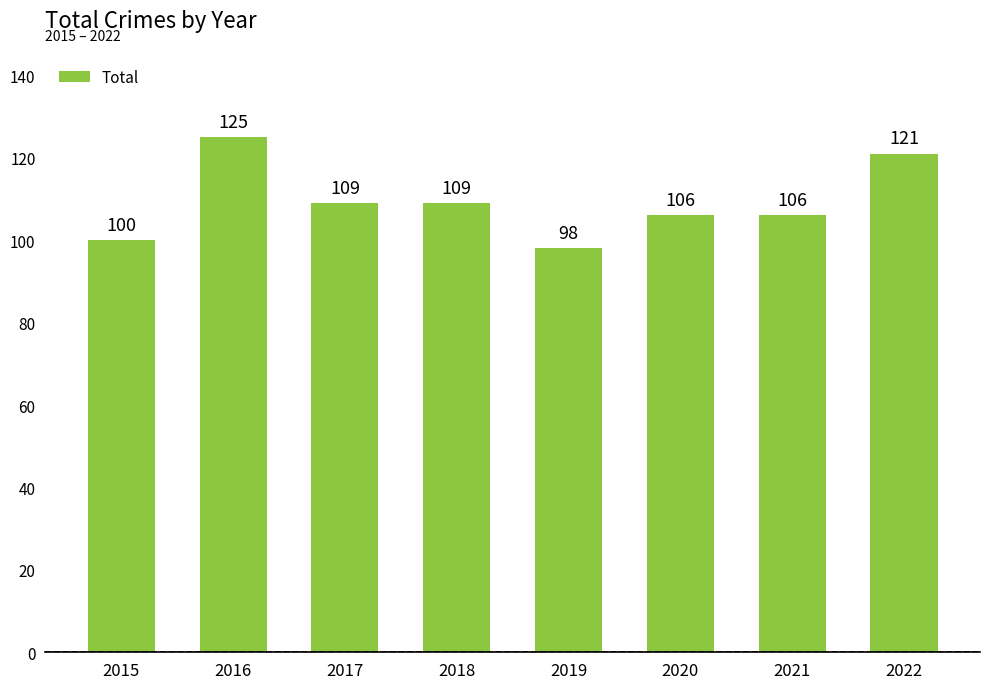

How many values are below 109?

4